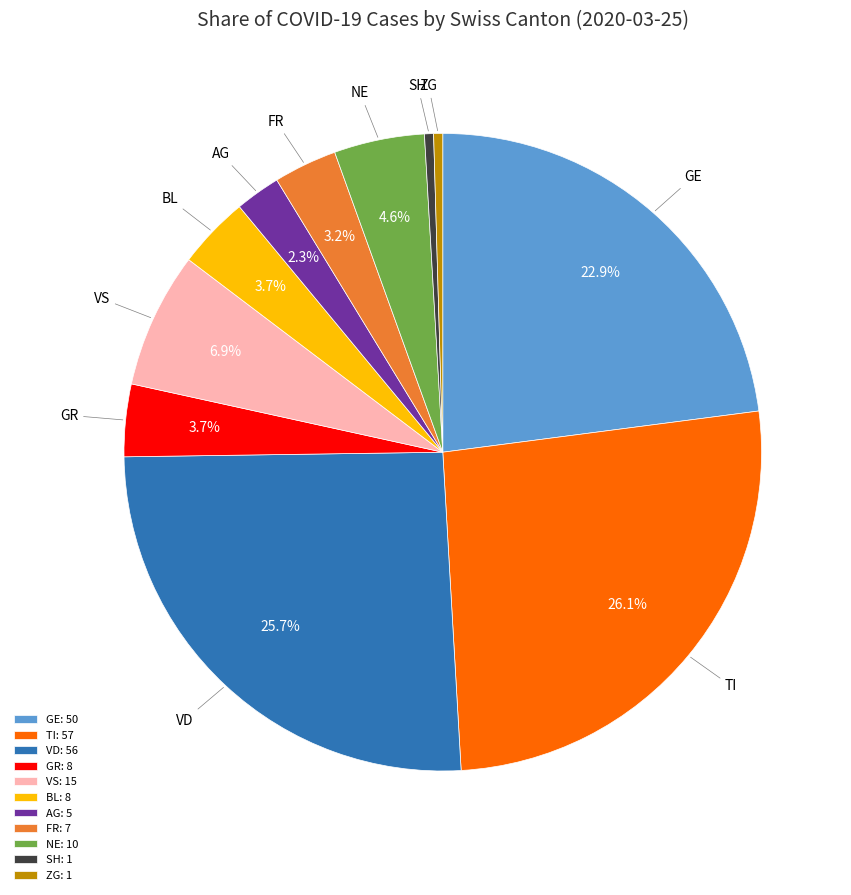

What portion of the pie excludes AG: 5?

97.7%